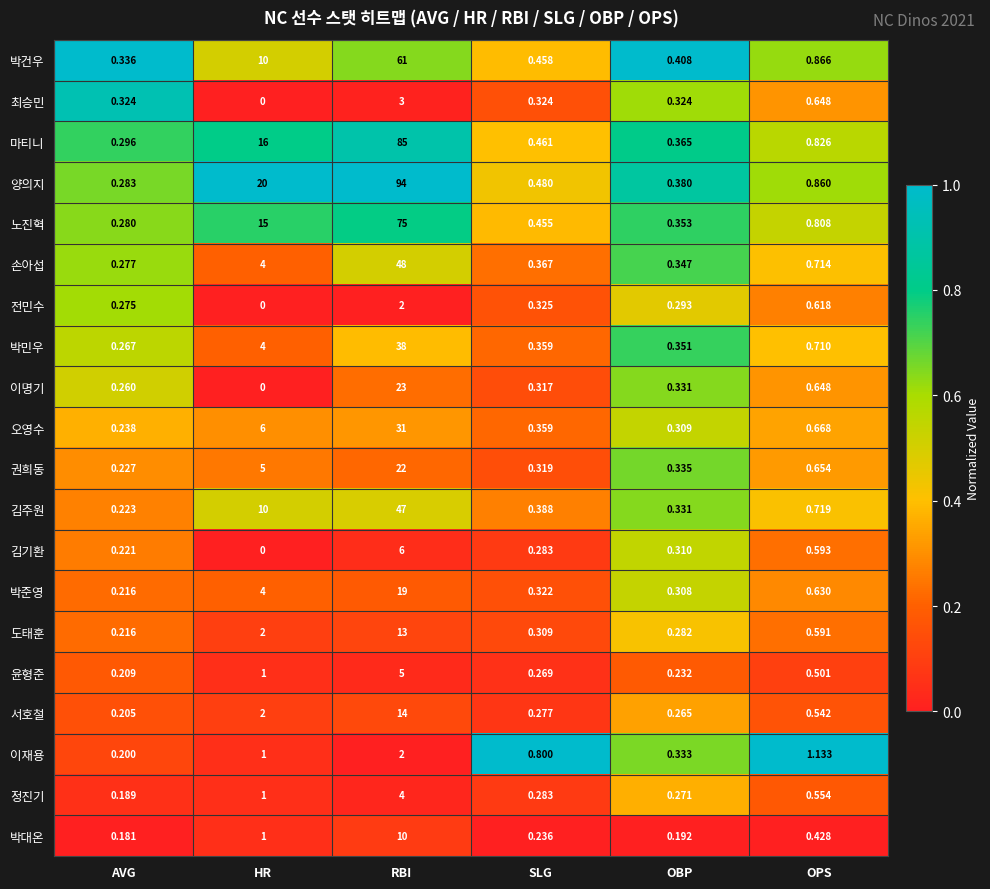

Between AVG and HR, which series saw the biggest shift?

양의지